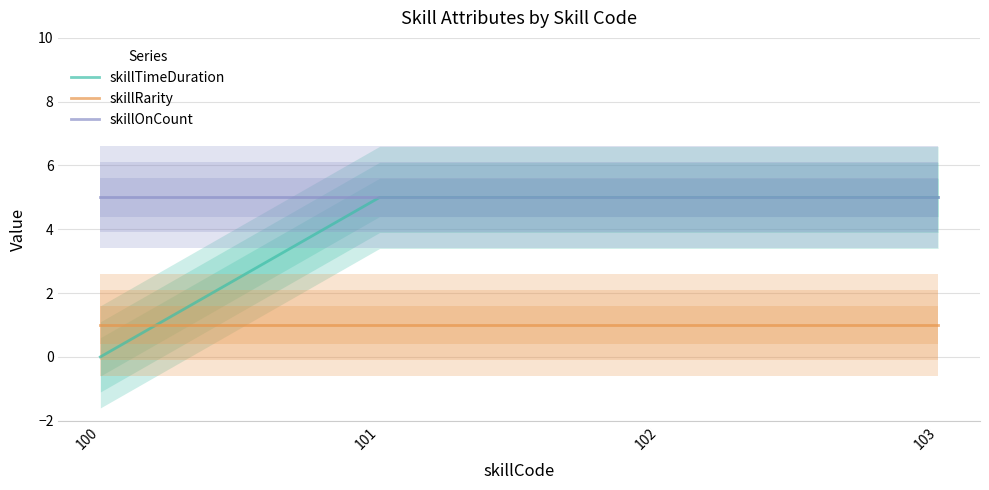

What is the value of the skillOnCount point at the 2nd from the left?

5